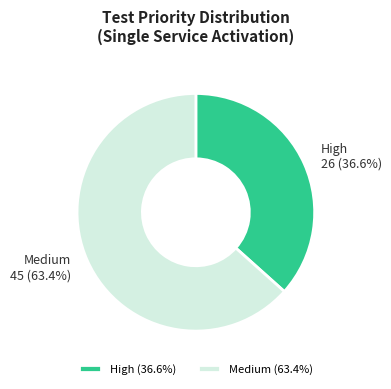

What percentage is the High slice, to the nearest percent?

37%